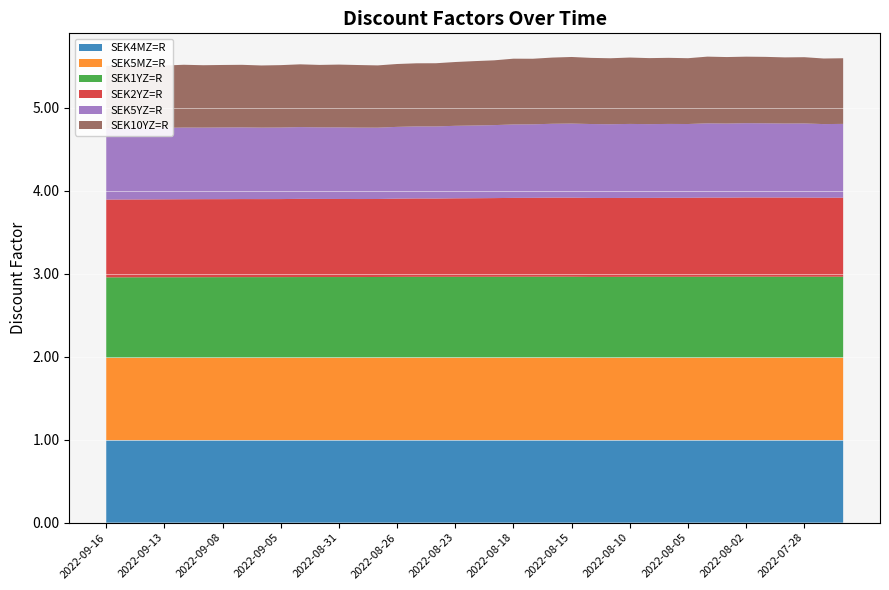

Reading right to left, what are all the values shown in this chart?

SEK4MZ=R: 2022-07-26=1.0	2022-07-27=1.0	2022-07-28=1.0	2022-07-29=1.0	2022-08-01=1.0	2022-08-02=1.0	2022-08-03=1.0	2022-08-04=1.0	2022-08-05=1.0	2022-08-08=1.0	2022-08-09=1.0	2022-08-10=1.0	2022-08-11=1.0	2022-08-12=1.0	2022-08-15=1.0	2022-08-16=1.0	2022-08-17=1.0	2022-08-18=1.0	2022-08-19=1.0	2022-08-22=1.0	2022-08-23=1.0	2022-08-24=1.0	2022-08-25=1.0	2022-08-26=1.0	2022-08-29=1.0	2022-08-30=1.0	2022-08-31=1.0	2022-09-01=1.0	2022-09-02=1.0	2022-09-05=1.0	2022-09-06=1.0	2022-09-07=1.0	2022-09-08=1.0	2022-09-09=1.0	2022-09-12=1.0	2022-09-13=1.0	2022-09-14=1.0	2022-09-15=1.0	2022-09-16=1.0
SEK5MZ=R: 2022-07-26=1.0	2022-07-27=1.0	2022-07-28=1.0	2022-07-29=1.0	2022-08-01=1.0	2022-08-02=1.0	2022-08-03=1.0	2022-08-04=1.0	2022-08-05=1.0	2022-08-08=1.0	2022-08-09=1.0	2022-08-10=1.0	2022-08-11=1.0	2022-08-12=1.0	2022-08-15=1.0	2022-08-16=1.0	2022-08-17=1.0	2022-08-18=1.0	2022-08-19=1.0	2022-08-22=1.0	2022-08-23=1.0	2022-08-24=1.0	2022-08-25=1.0	2022-08-26=1.0	2022-08-29=1.0	2022-08-30=1.0	2022-08-31=1.0	2022-09-01=1.0	2022-09-02=1.0	2022-09-05=1.0	2022-09-06=1.0	2022-09-07=1.0	2022-09-08=1.0	2022-09-09=1.0	2022-09-12=1.0	2022-09-13=1.0	2022-09-14=1.0	2022-09-15=1.0	2022-09-16=1.0
SEK1YZ=R: 2022-07-26=1.0	2022-07-27=1.0	2022-07-28=1.0	2022-07-29=1.0	2022-08-01=1.0	2022-08-02=1.0	2022-08-03=1.0	2022-08-04=1.0	2022-08-05=1.0	2022-08-08=1.0	2022-08-09=1.0	2022-08-10=1.0	2022-08-11=1.0	2022-08-12=1.0	2022-08-15=1.0	2022-08-16=1.0	2022-08-17=1.0	2022-08-18=1.0	2022-08-19=1.0	2022-08-22=1.0	2022-08-23=1.0	2022-08-24=1.0	2022-08-25=1.0	2022-08-26=1.0	2022-08-29=1.0	2022-08-30=1.0	2022-08-31=1.0	2022-09-01=1.0	2022-09-02=1.0	2022-09-05=1.0	2022-09-06=1.0	2022-09-07=1.0	2022-09-08=1.0	2022-09-09=1.0	2022-09-12=1.0	2022-09-13=1.0	2022-09-14=1.0	2022-09-15=1.0	2022-09-16=1.0
SEK2YZ=R: 2022-07-26=1.0	2022-07-27=1.0	2022-07-28=1.0	2022-07-29=1.0	2022-08-01=1.0	2022-08-02=1.0	2022-08-03=1.0	2022-08-04=1.0	2022-08-05=1.0	2022-08-08=1.0	2022-08-09=1.0	2022-08-10=1.0	2022-08-11=1.0	2022-08-12=1.0	2022-08-15=1.0	2022-08-16=1.0	2022-08-17=1.0	2022-08-18=1.0	2022-08-19=0.9	2022-08-22=0.9	2022-08-23=0.9	2022-08-24=0.9	2022-08-25=0.9	2022-08-26=0.9	2022-08-29=0.9	2022-08-30=0.9	2022-08-31=0.9	2022-09-01=0.9	2022-09-02=0.9	2022-09-05=0.9	2022-09-06=0.9	2022-09-07=0.9	2022-09-08=0.9	2022-09-09=0.9	2022-09-12=0.9	2022-09-13=0.9	2022-09-14=0.9	2022-09-15=0.9	2022-09-16=0.9
SEK5YZ=R: 2022-07-26=0.9	2022-07-27=0.9	2022-07-28=0.9	2022-07-29=0.9	2022-08-01=0.9	2022-08-02=0.9	2022-08-03=0.9	2022-08-04=0.9	2022-08-05=0.9	2022-08-08=0.9	2022-08-09=0.9	2022-08-10=0.9	2022-08-11=0.9	2022-08-12=0.9	2022-08-15=0.9	2022-08-16=0.9	2022-08-17=0.9	2022-08-18=0.9	2022-08-19=0.9	2022-08-22=0.9	2022-08-23=0.9	2022-08-24=0.9	2022-08-25=0.9	2022-08-26=0.9	2022-08-29=0.9	2022-08-30=0.9	2022-08-31=0.9	2022-09-01=0.9	2022-09-02=0.9	2022-09-05=0.9	2022-09-06=0.9	2022-09-07=0.9	2022-09-08=0.9	2022-09-09=0.9	2022-09-12=0.9	2022-09-13=0.9	2022-09-14=0.9	2022-09-15=0.9	2022-09-16=0.9
SEK10YZ=R: 2022-07-26=0.8	2022-07-27=0.8	2022-07-28=0.8	2022-07-29=0.8	2022-08-01=0.8	2022-08-02=0.8	2022-08-03=0.8	2022-08-04=0.8	2022-08-05=0.8	2022-08-08=0.8	2022-08-09=0.8	2022-08-10=0.8	2022-08-11=0.8	2022-08-12=0.8	2022-08-15=0.8	2022-08-16=0.8	2022-08-17=0.8	2022-08-18=0.8	2022-08-19=0.8	2022-08-22=0.8	2022-08-23=0.8	2022-08-24=0.8	2022-08-25=0.8	2022-08-26=0.8	2022-08-29=0.8	2022-08-30=0.8	2022-08-31=0.8	2022-09-01=0.8	2022-09-02=0.8	2022-09-05=0.8	2022-09-06=0.7	2022-09-07=0.8	2022-09-08=0.8	2022-09-09=0.8	2022-09-12=0.8	2022-09-13=0.8	2022-09-14=0.7	2022-09-15=0.8	2022-09-16=0.8